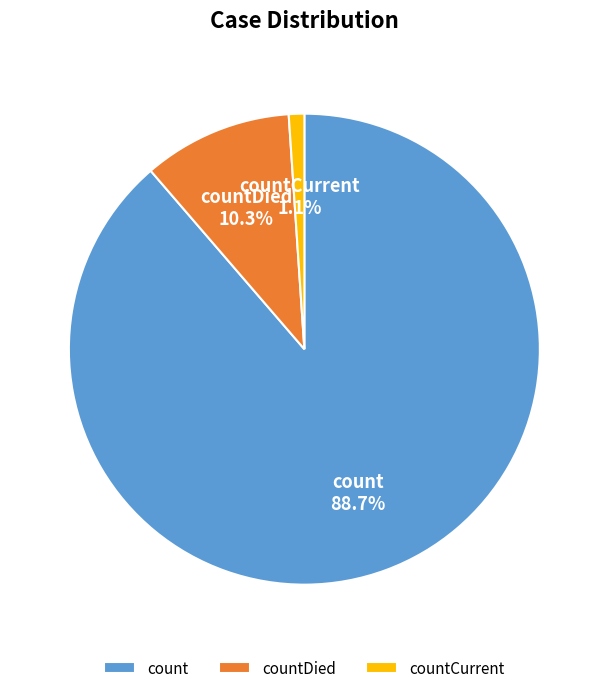

Does count represent more than half of the total?

Yes